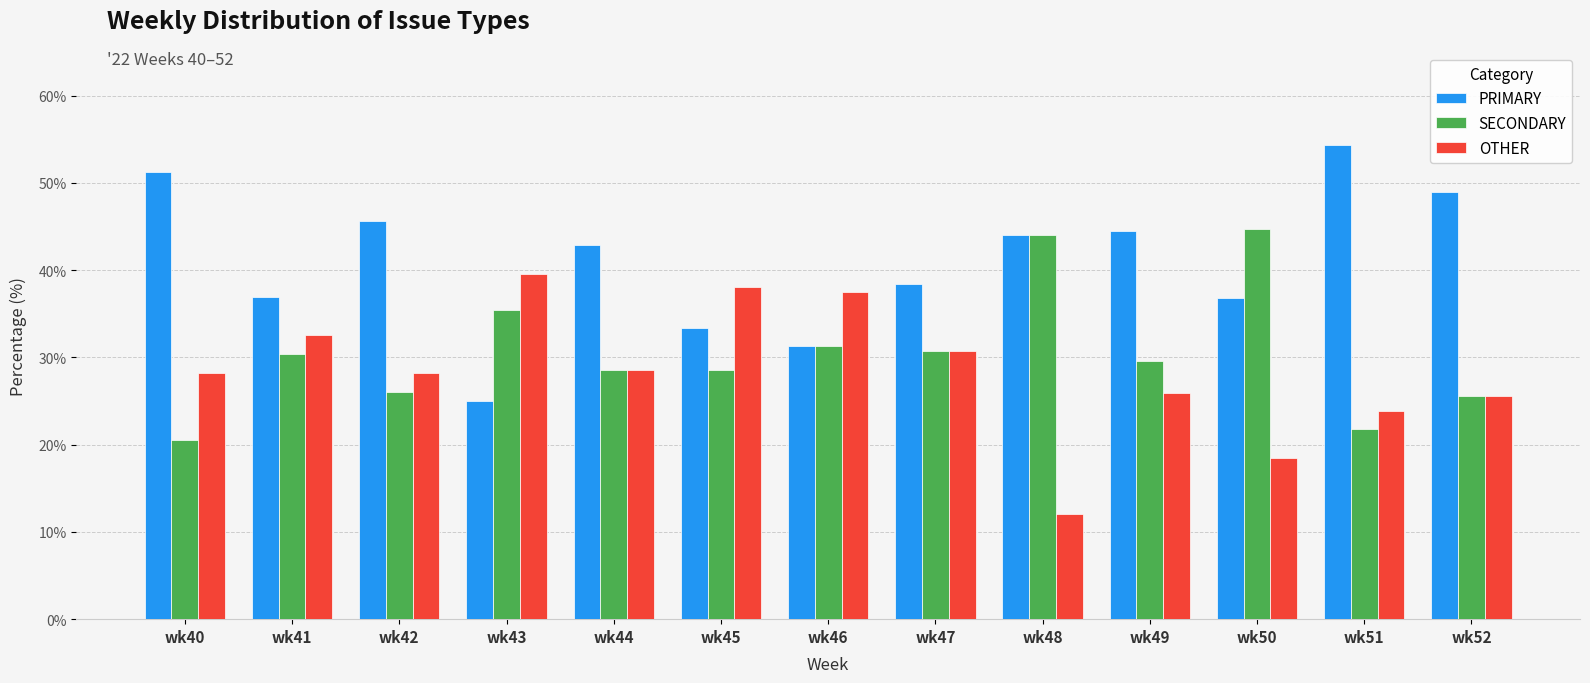

What is the maximum value for PRIMARY?

54.3